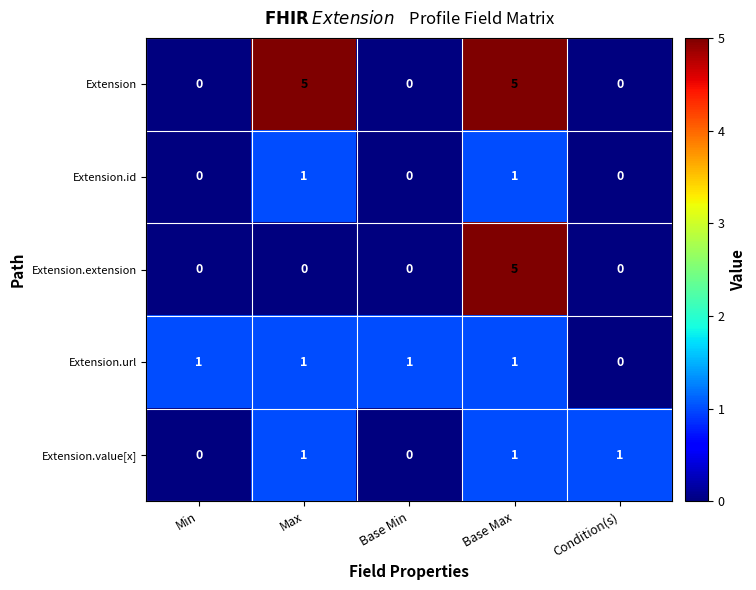

True or false: Extension.url has a value of 0 at Min.

False